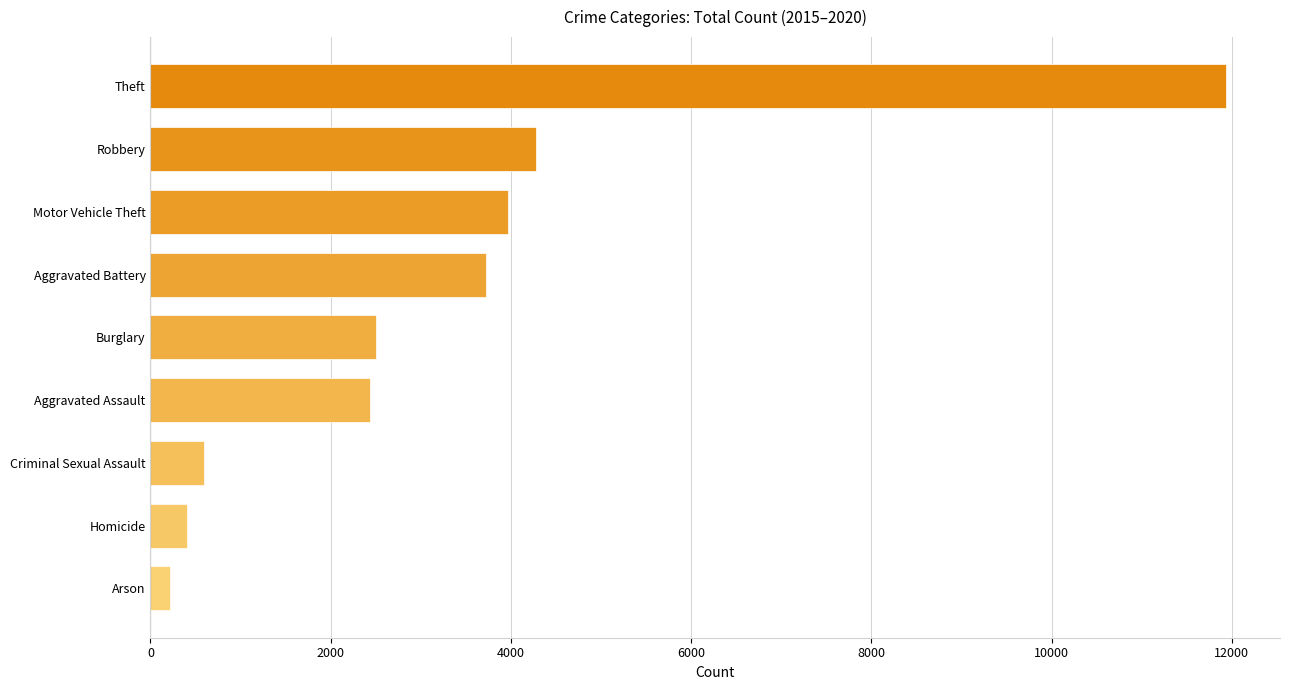

Between Criminal Sexual Assault and Burglary, which is larger?

Burglary